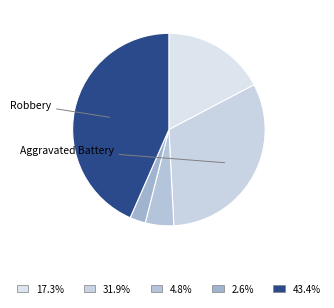

Rank the categories by value from highest to lowest.

Robbery, Aggravated Battery, Aggravated Assault, Criminal Sexual Assault, Homicide